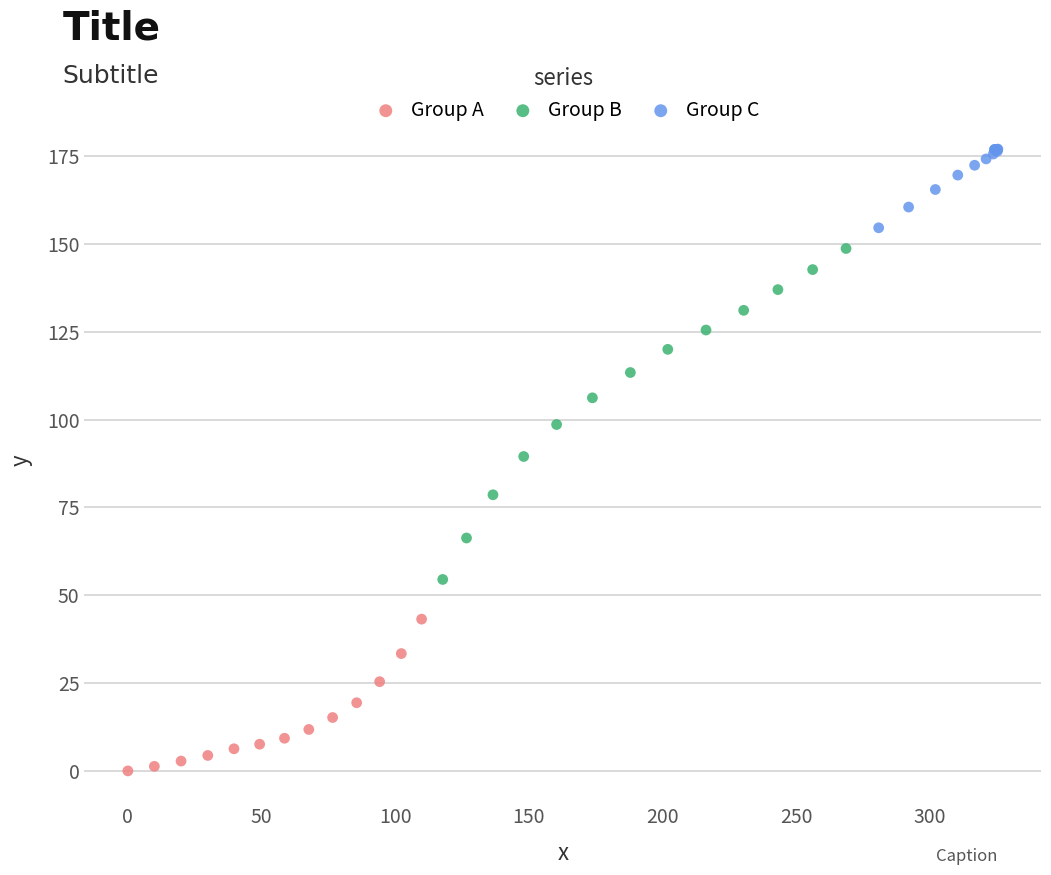

What are all the series names shown in the legend?

Group A, Group B, Group C